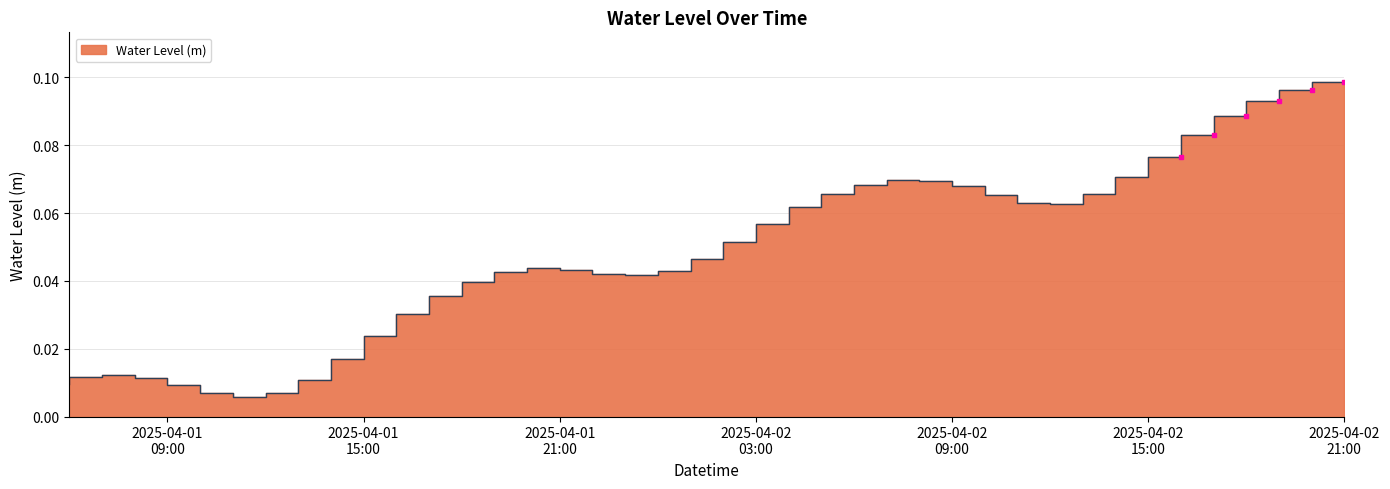

Which category has the lowest value across all series?

2025-04-01 12:00:00